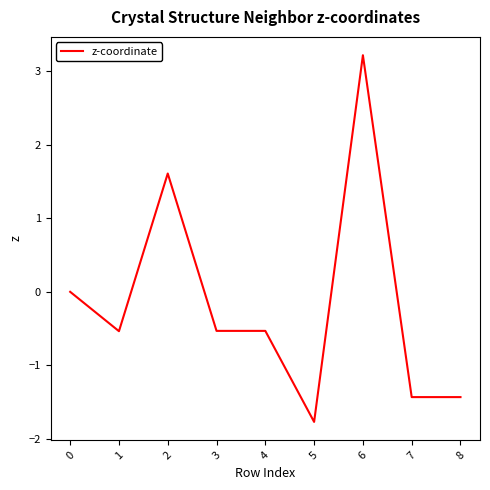

The chart shows a value of 2.5 at 2. True or false?

False